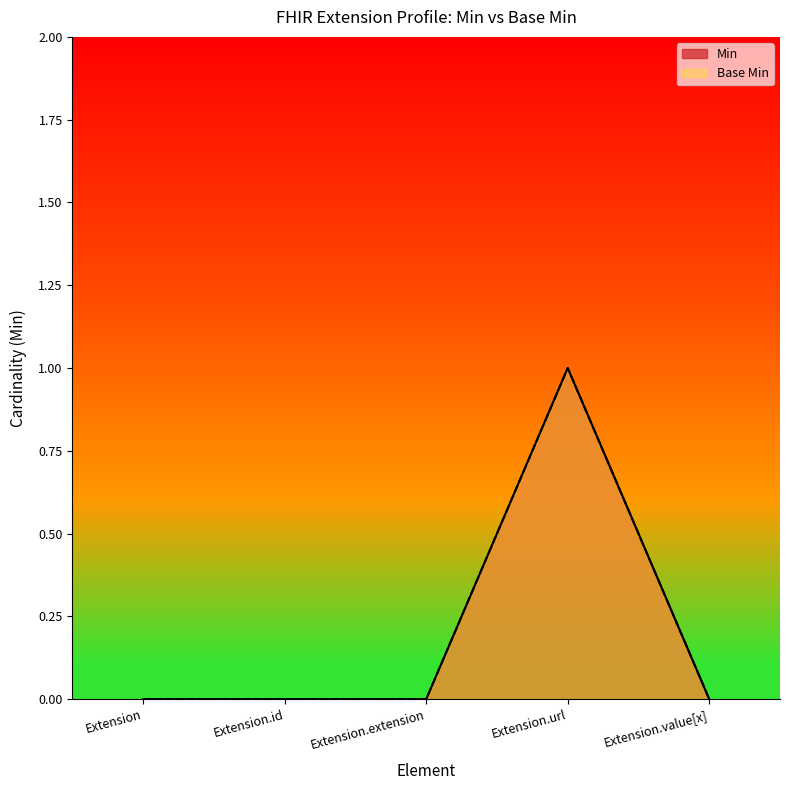

Is the value of Min at Extension greater than the value of Base Min at Extension.url?

No